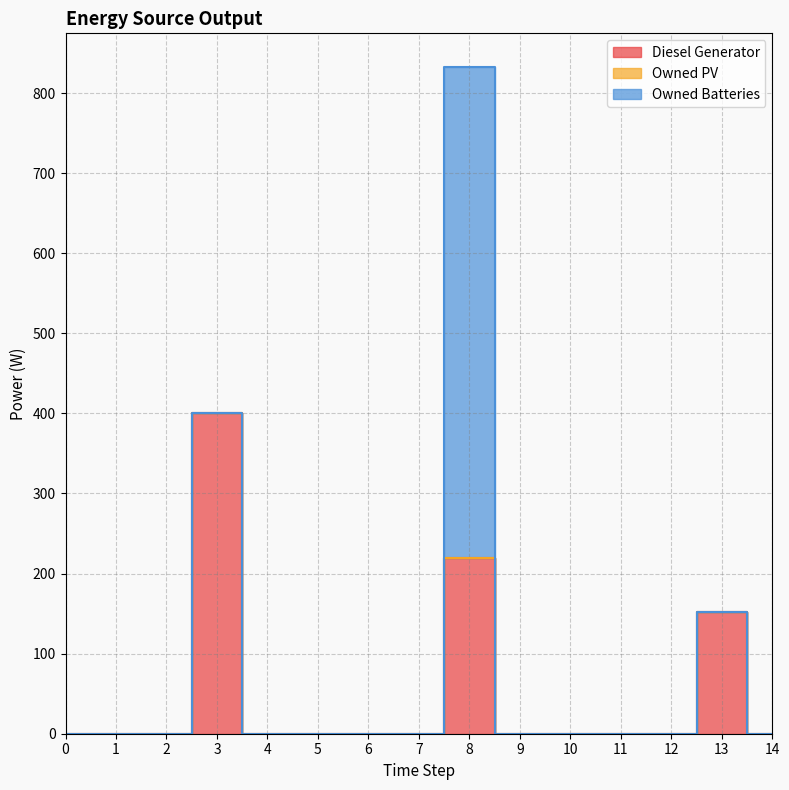

True or false: Owned PV and Diesel Generator cross at least once.

False